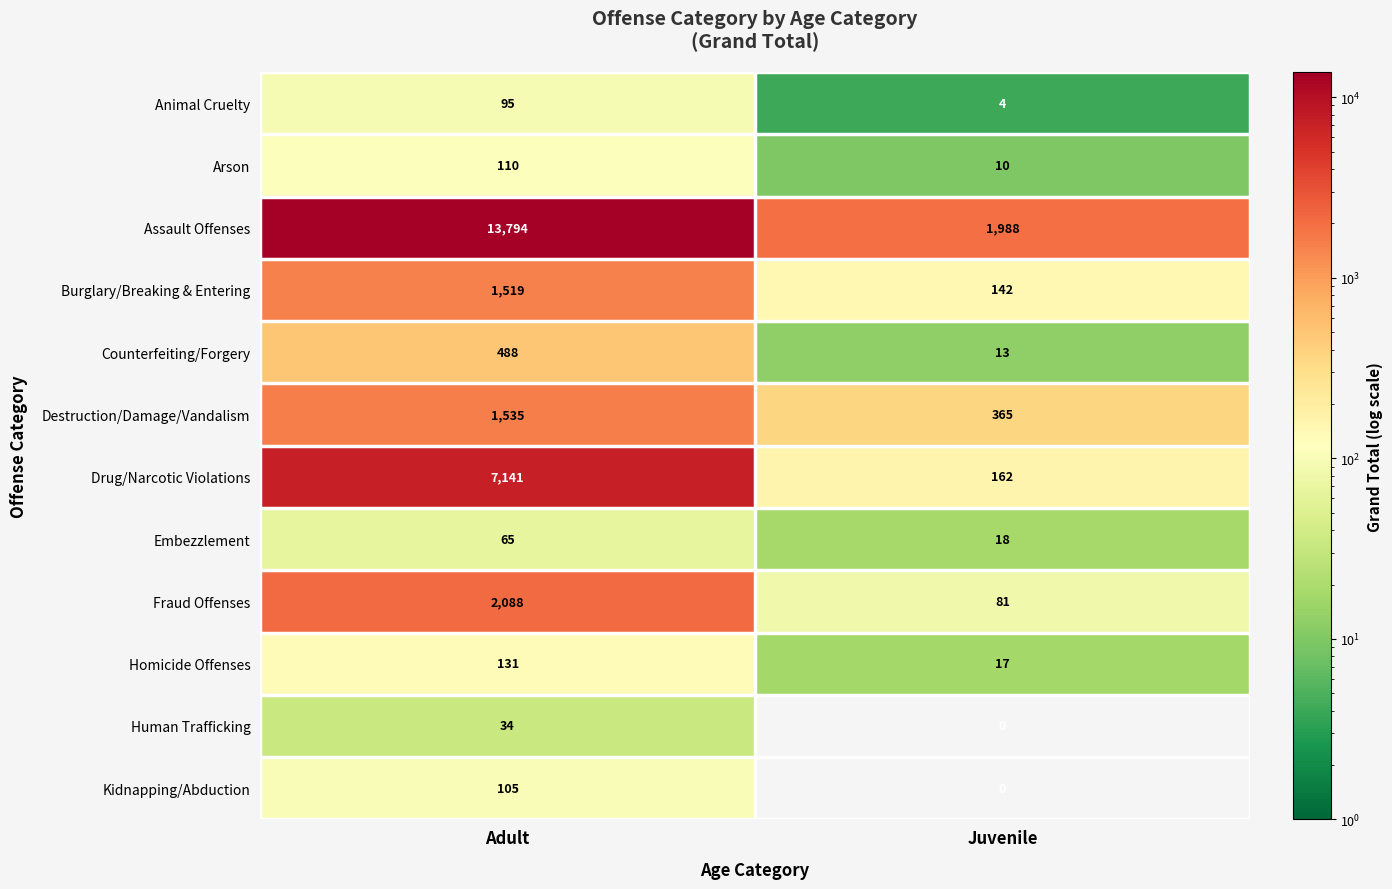

What is the sum of all Homicide Offenses values?

148